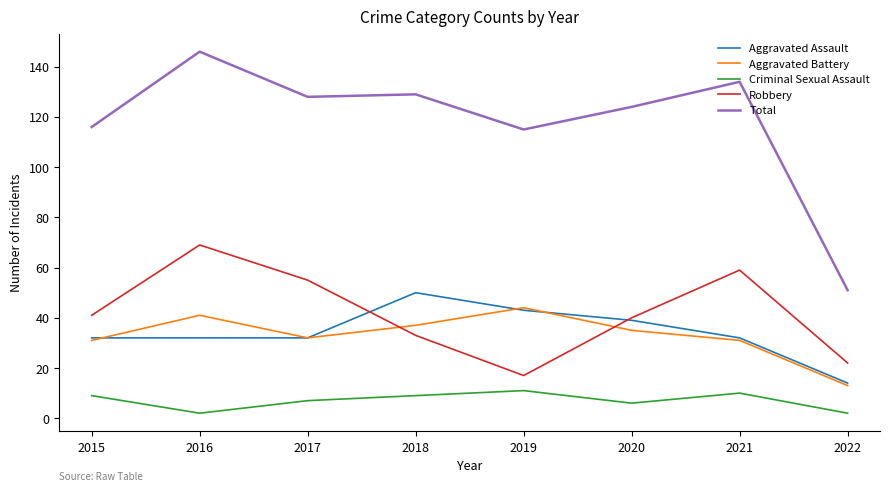

Read the Criminal Sexual Assault value at 2019.

11